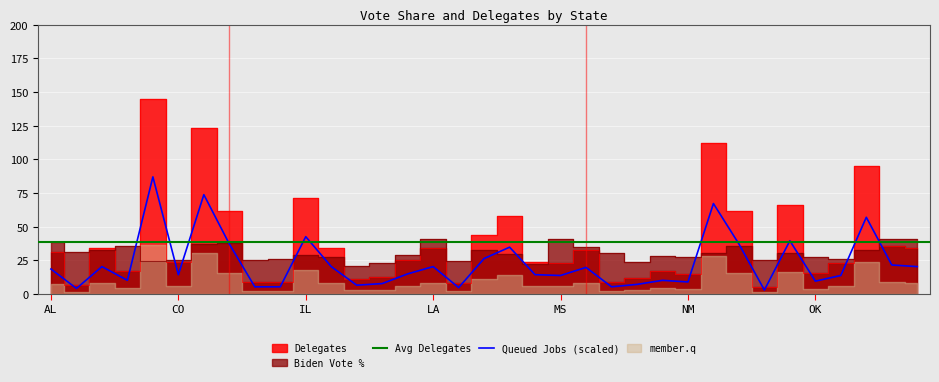

What is the sum of all Biden values?

1070.5